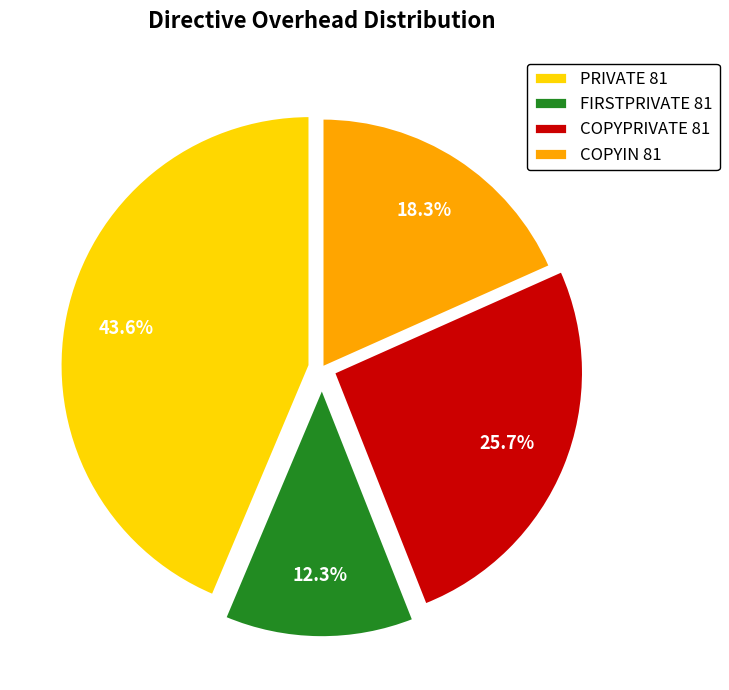

How many segments does this pie chart have?

4